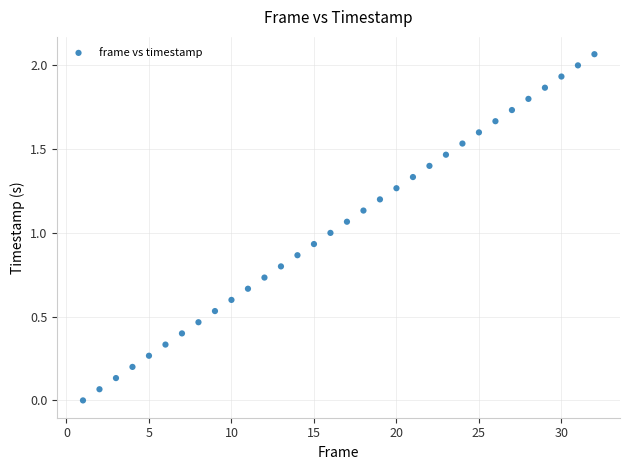

What is the range of X values (max minus min)?

31.0